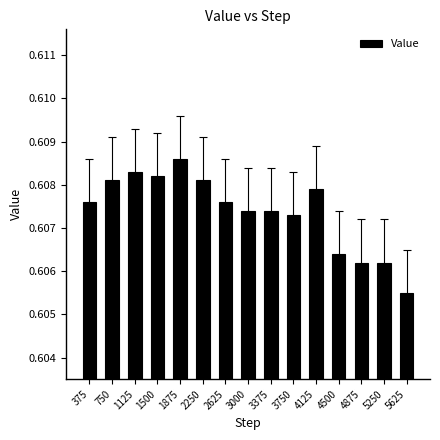

True or false: the data shows 0.9 at 2625.

False